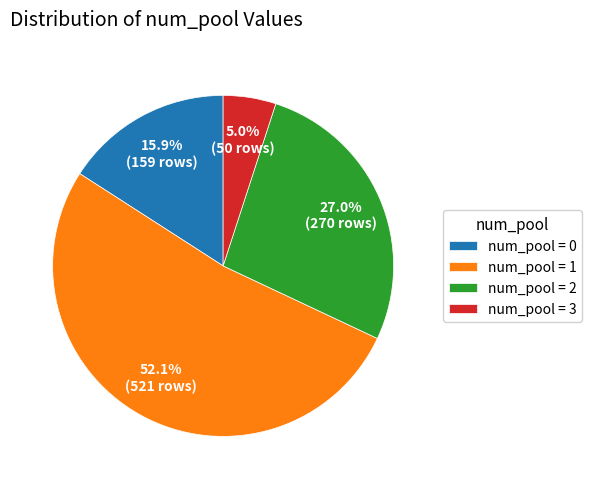

How many segments does this pie chart have?

4